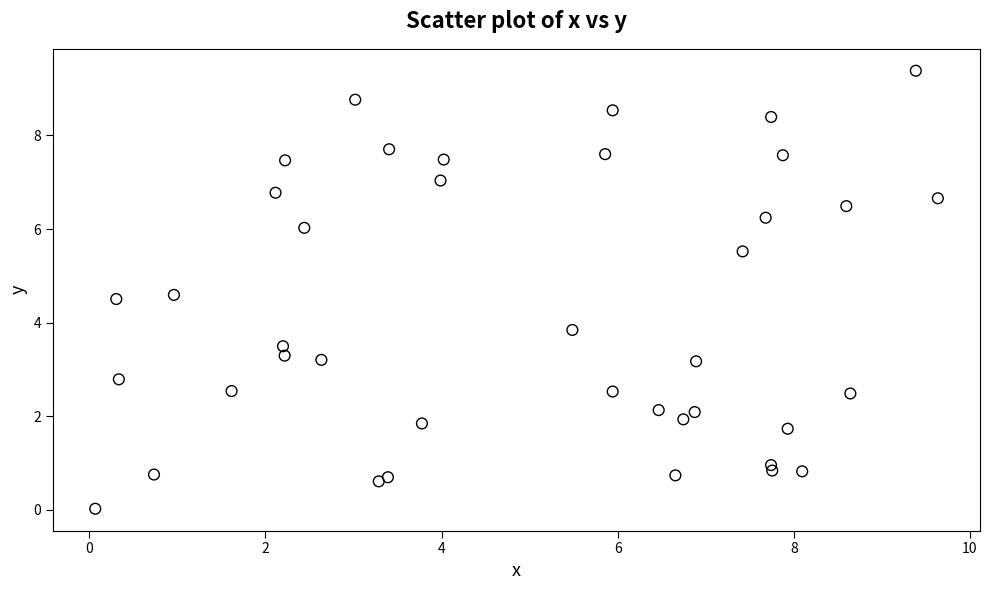

What Y value in the scatter plot is closest to 4?

3.8